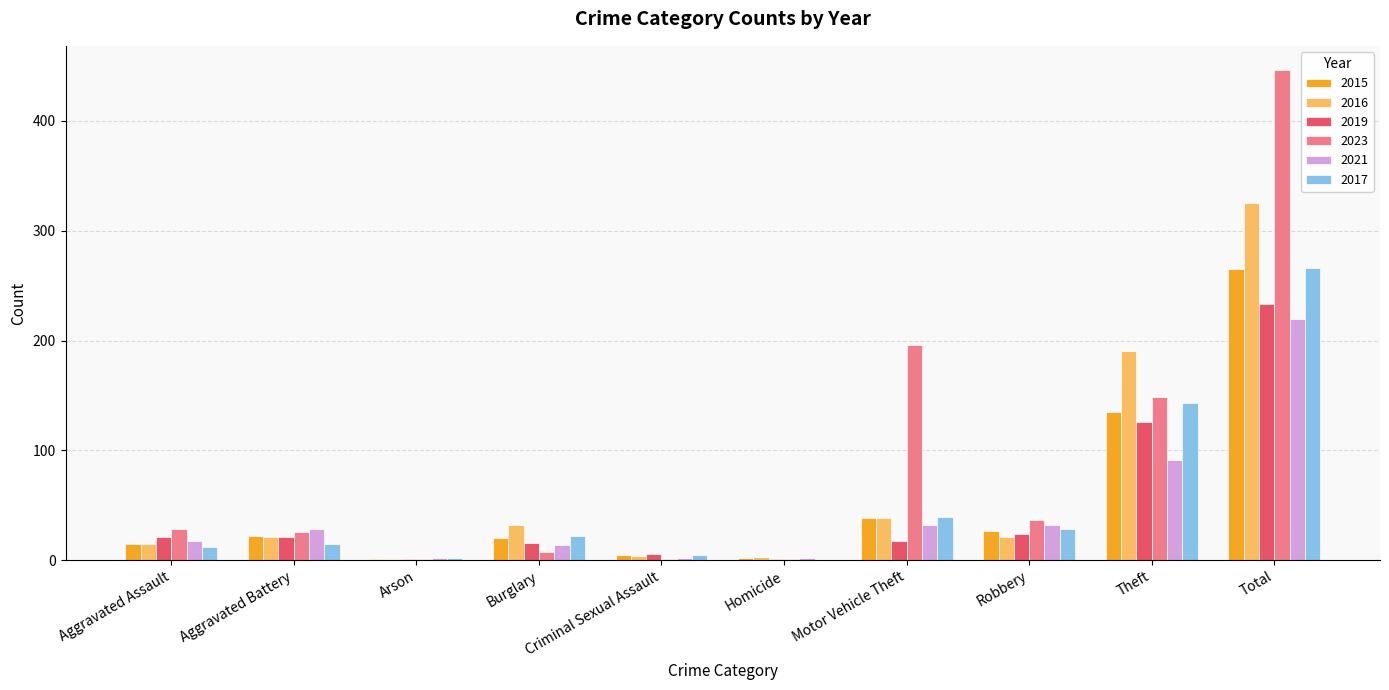

Which series has the largest total across all categories?

2023